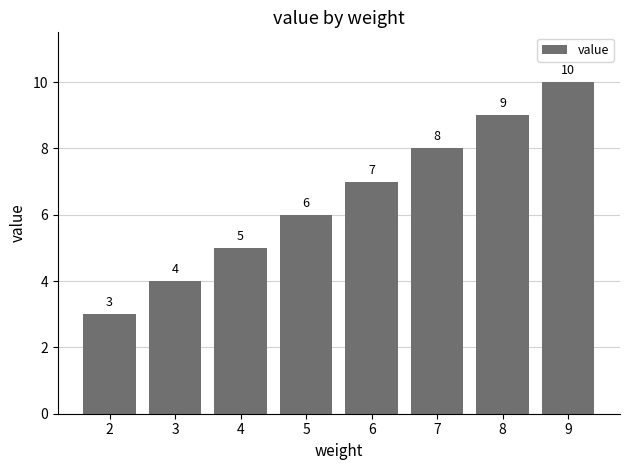

Reading left to right, list all the values displayed in this chart.

3	4	5	6	7	8	9	10